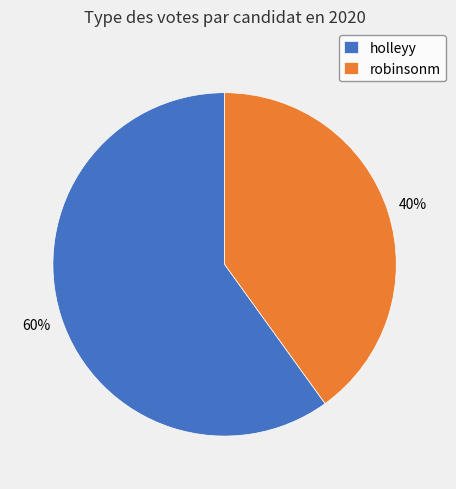

How many slices are in this pie chart?

2